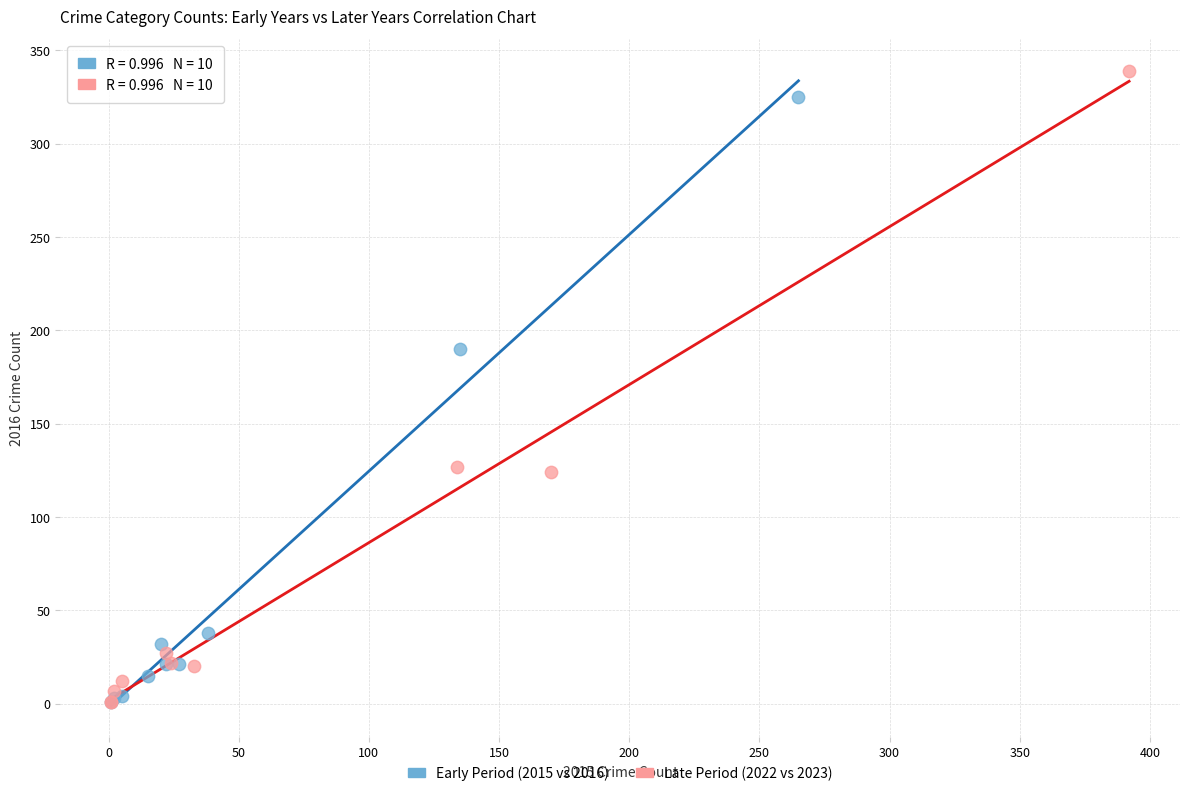

Which series has the widest spread of Y values?

Late Period (2022 vs 2023)